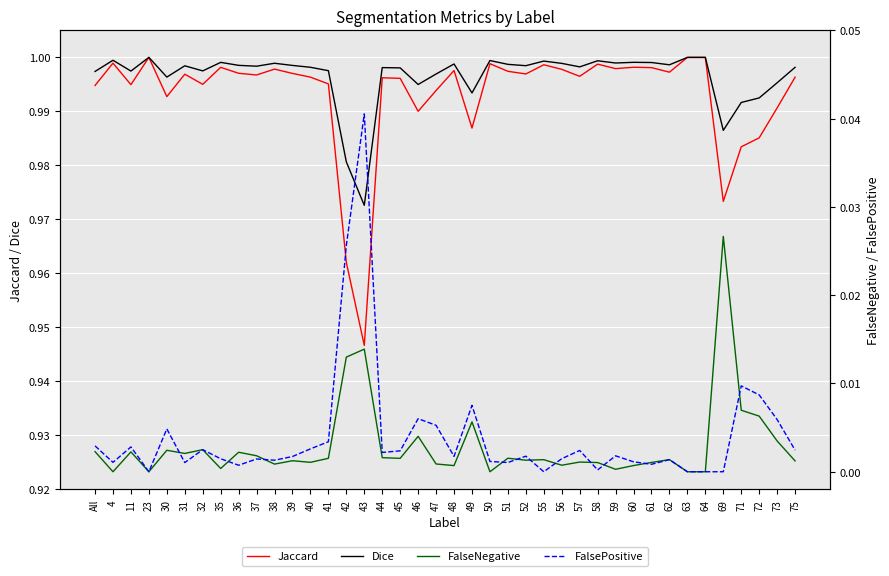

How many data points does each series have?

40